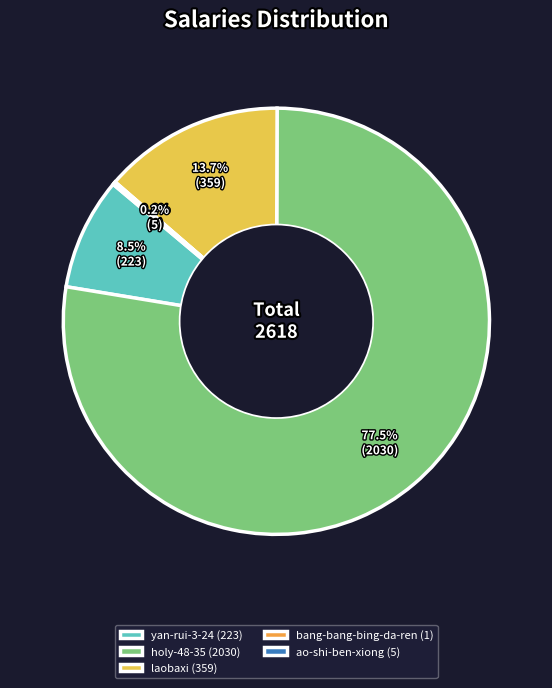

What is the total percentage of laobaxi (359) and holy-48-35 (2030)?

91.3%